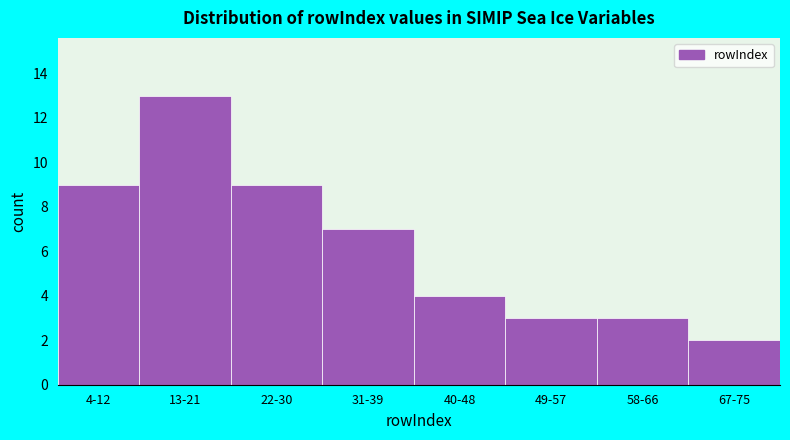

Reading right to left, list all the values displayed in this chart.

2	3	3	4	7	9	13	9